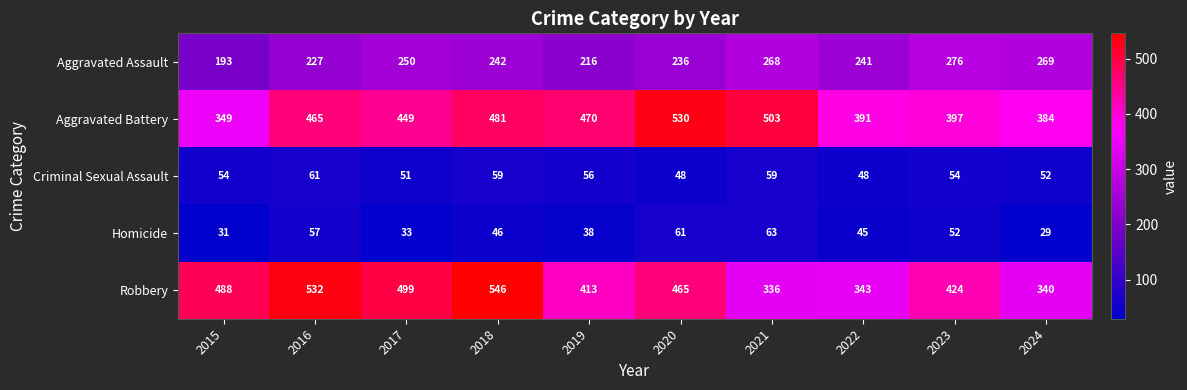

List the series in order of their peak value, highest first.

Robbery, Aggravated Battery, Aggravated Assault, Homicide, Criminal Sexual Assault